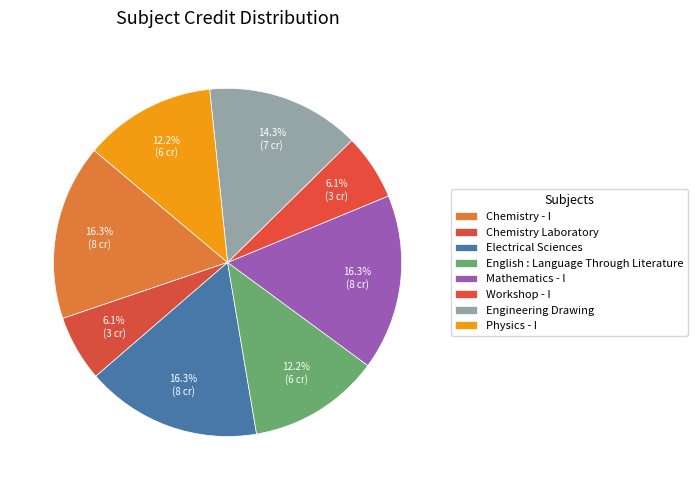

To the nearest percent, what portion does Chemistry Laboratory represent?

6%